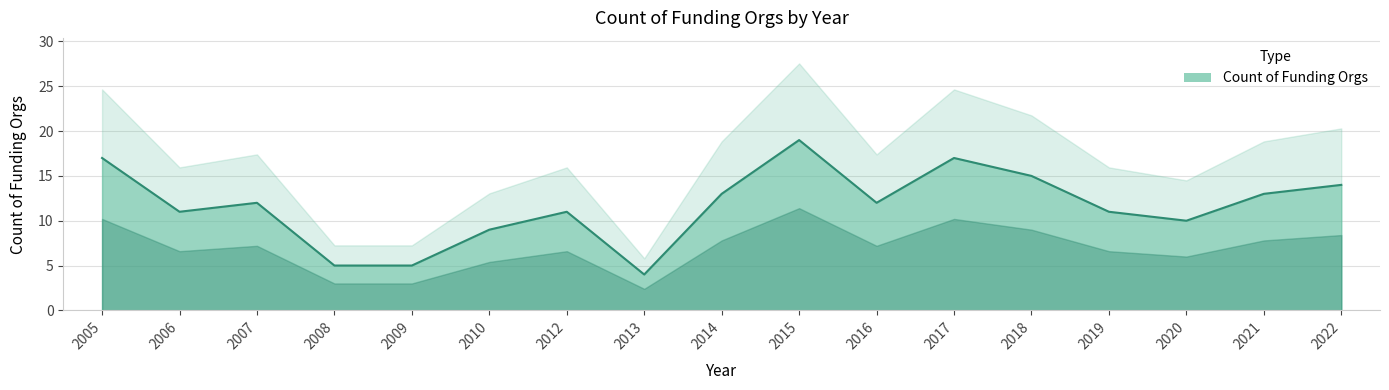

How many categories are shown in the chart?

17